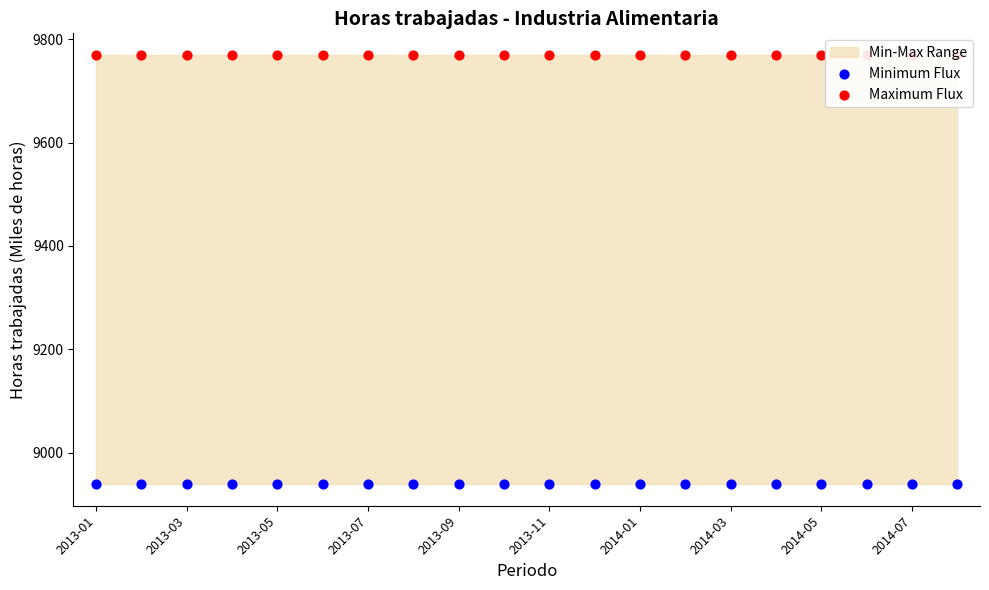

Which series reaches the minimum Y coordinate?

Minimum Flux